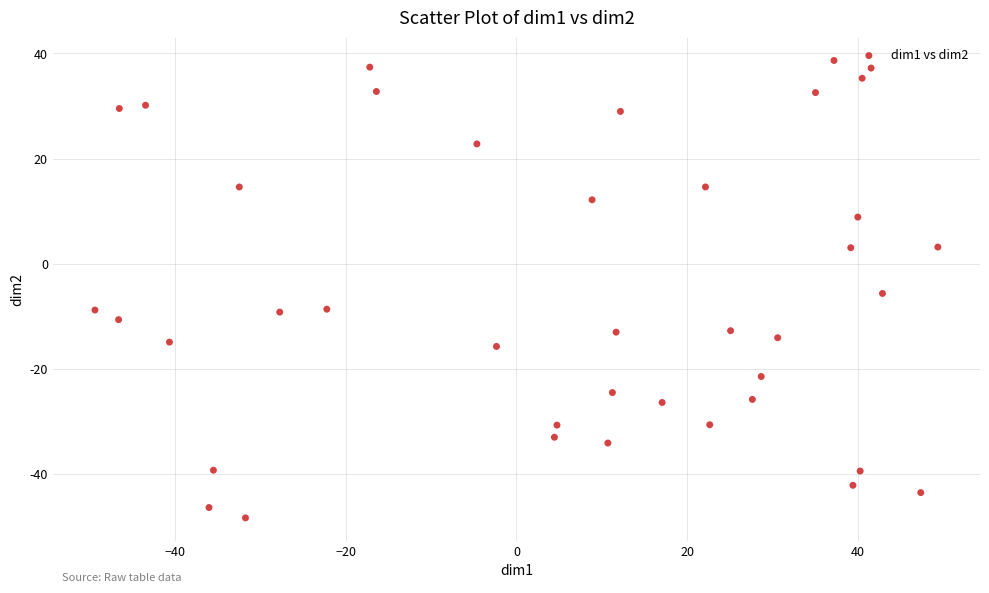

What Y value in the scatter plot is closest to -4?

-5.7